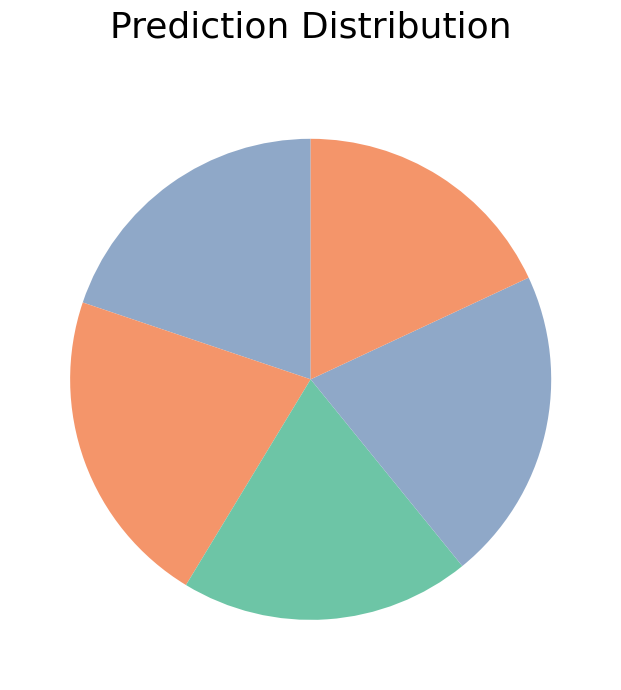

Does any single category account for the majority?

No